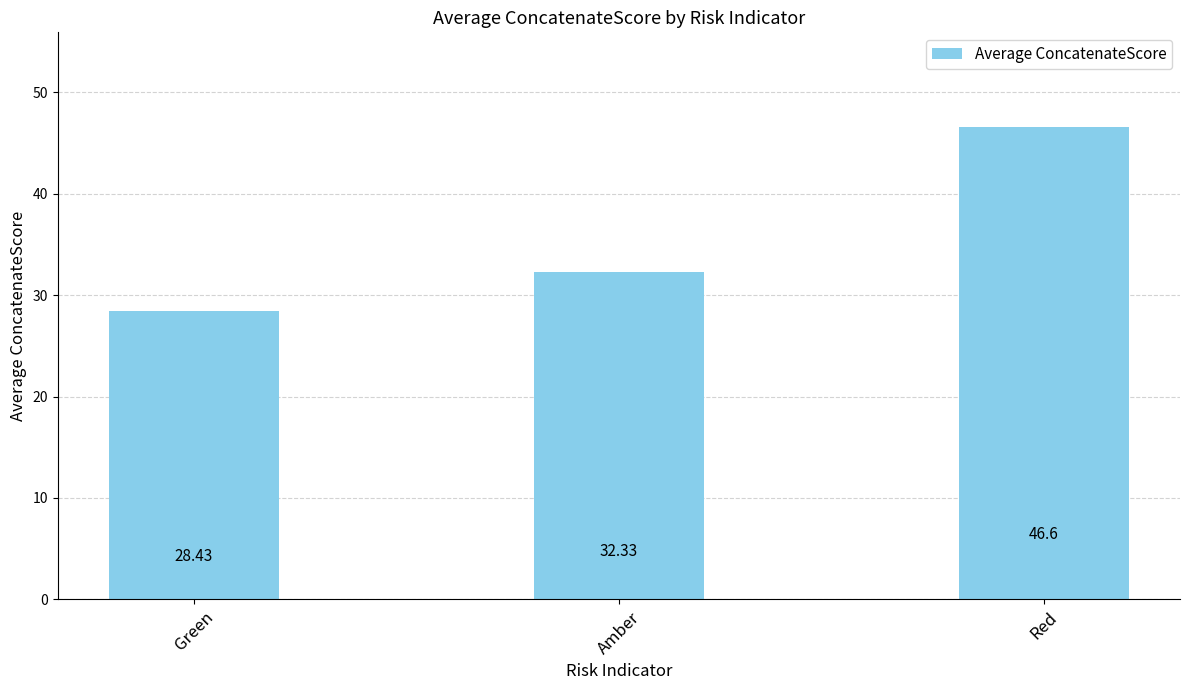

How many data points are above 32?

2